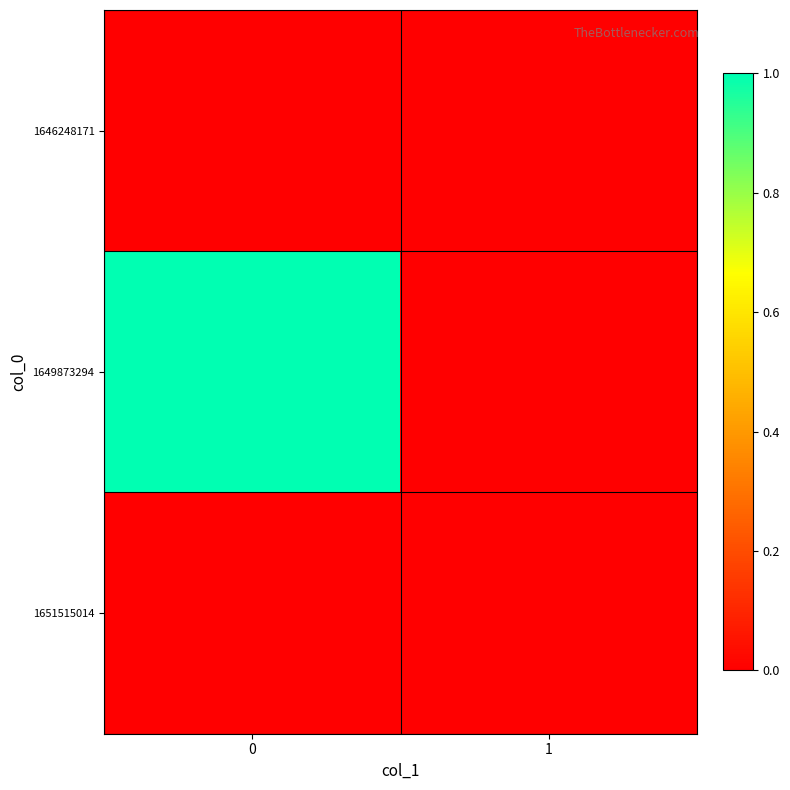

Reading left to right, extract all data points from this chart.

1646248171: 0=0	1=0
1649873294: 0=1	1=0
1651515014: 0=0	1=0